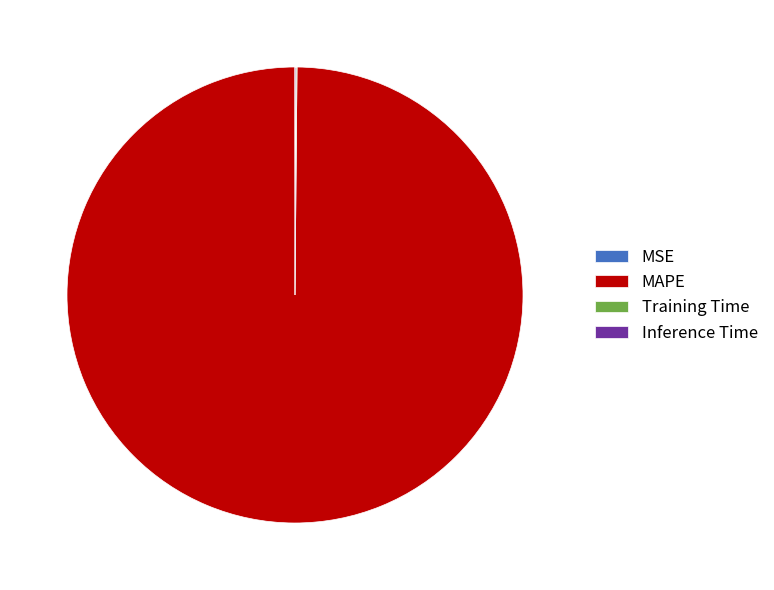

The MAPE slice represents 94% of the pie. True or false?

False